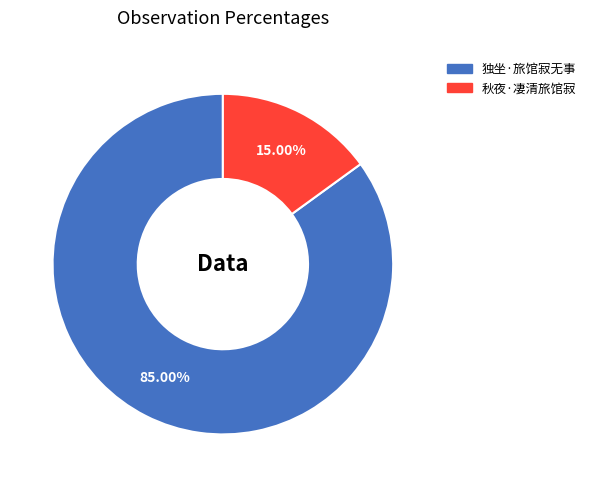

To the nearest percent, what percentage of the pie is 独坐·旅馆寂无事?

85%